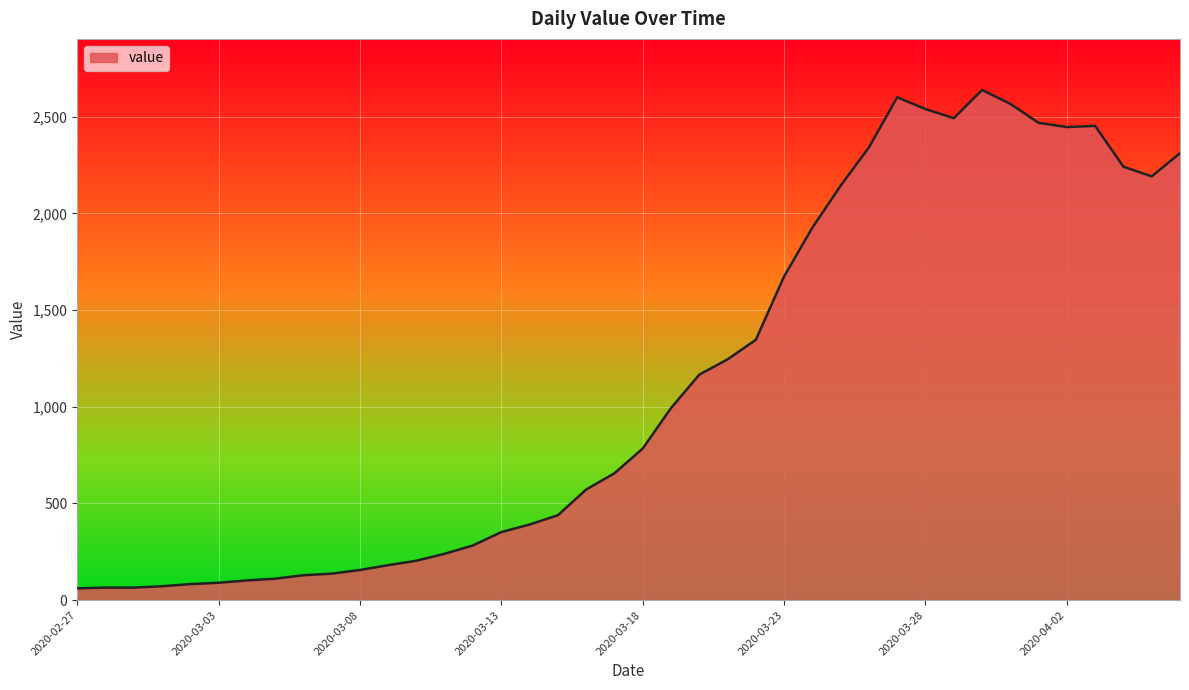

What is the difference between the maximum and minimum values?

2577